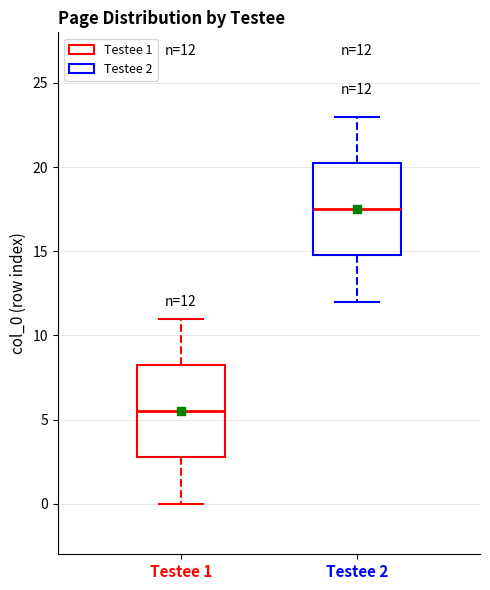

Which box has the highest median line?

Testee 2